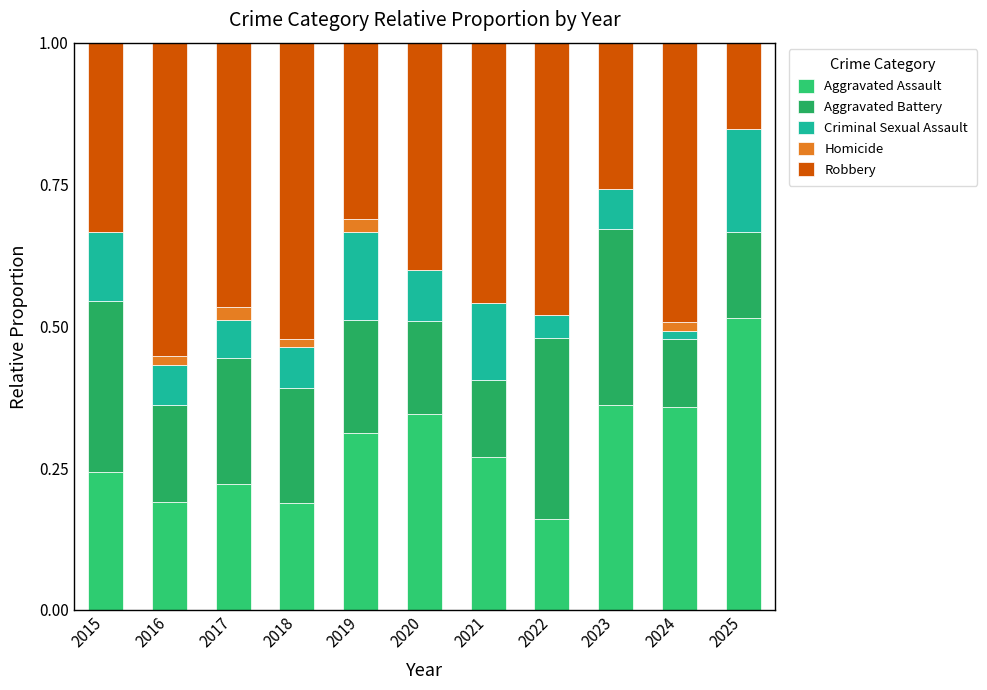

Are the bars horizontal?

No